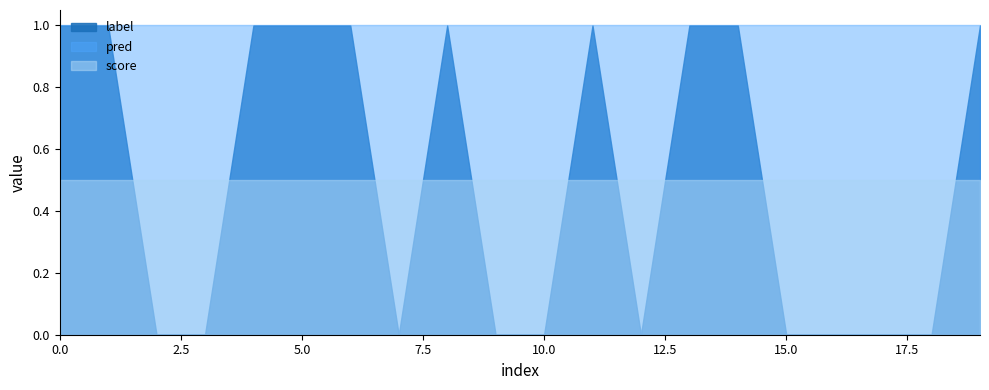

What is the maximum value for score?

0.5